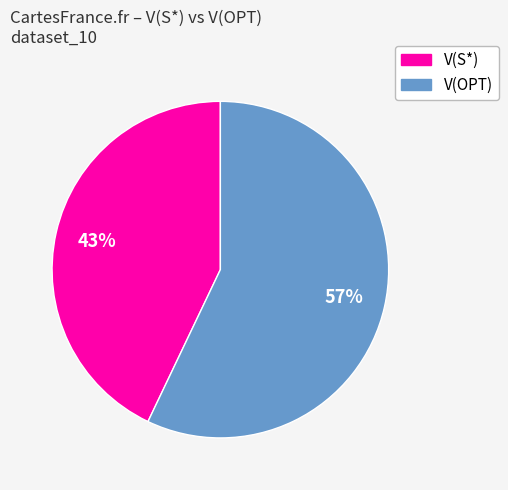

To the nearest percent, what is the average slice percentage?

50%